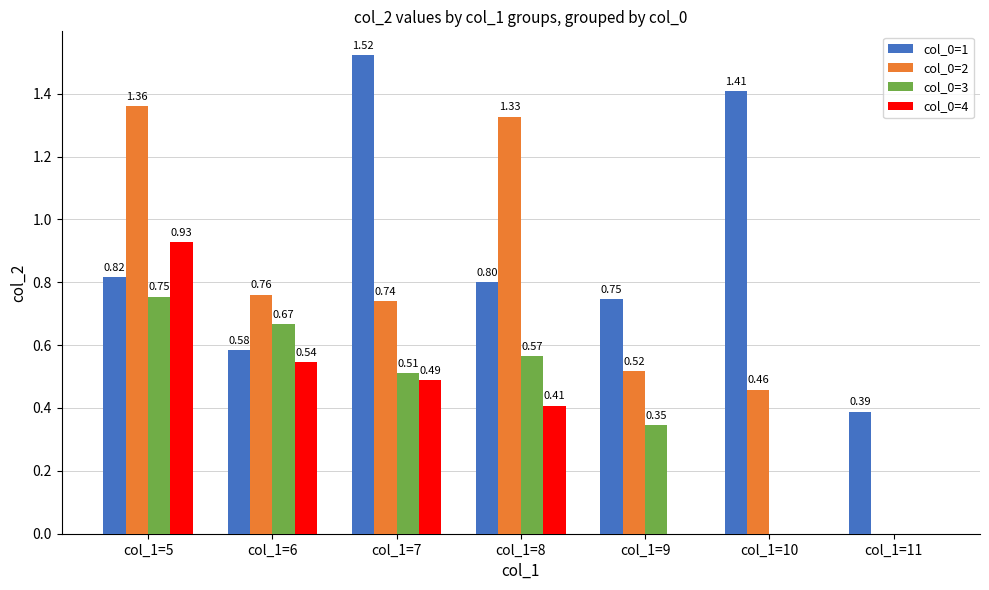

What is the sum of all col_0=1 values?

6.3